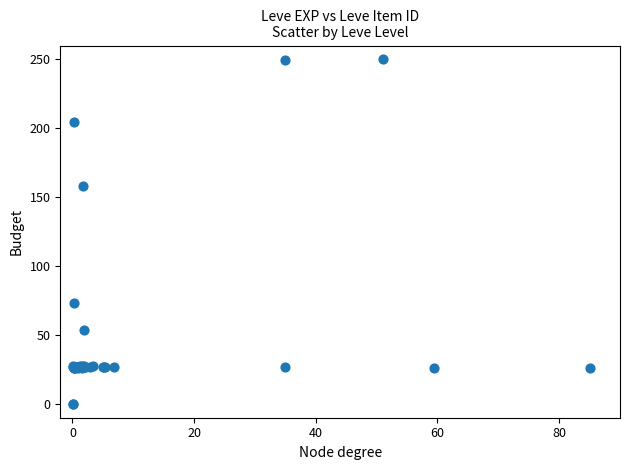

What Y value in the scatter plot is closest to 125?

158.1